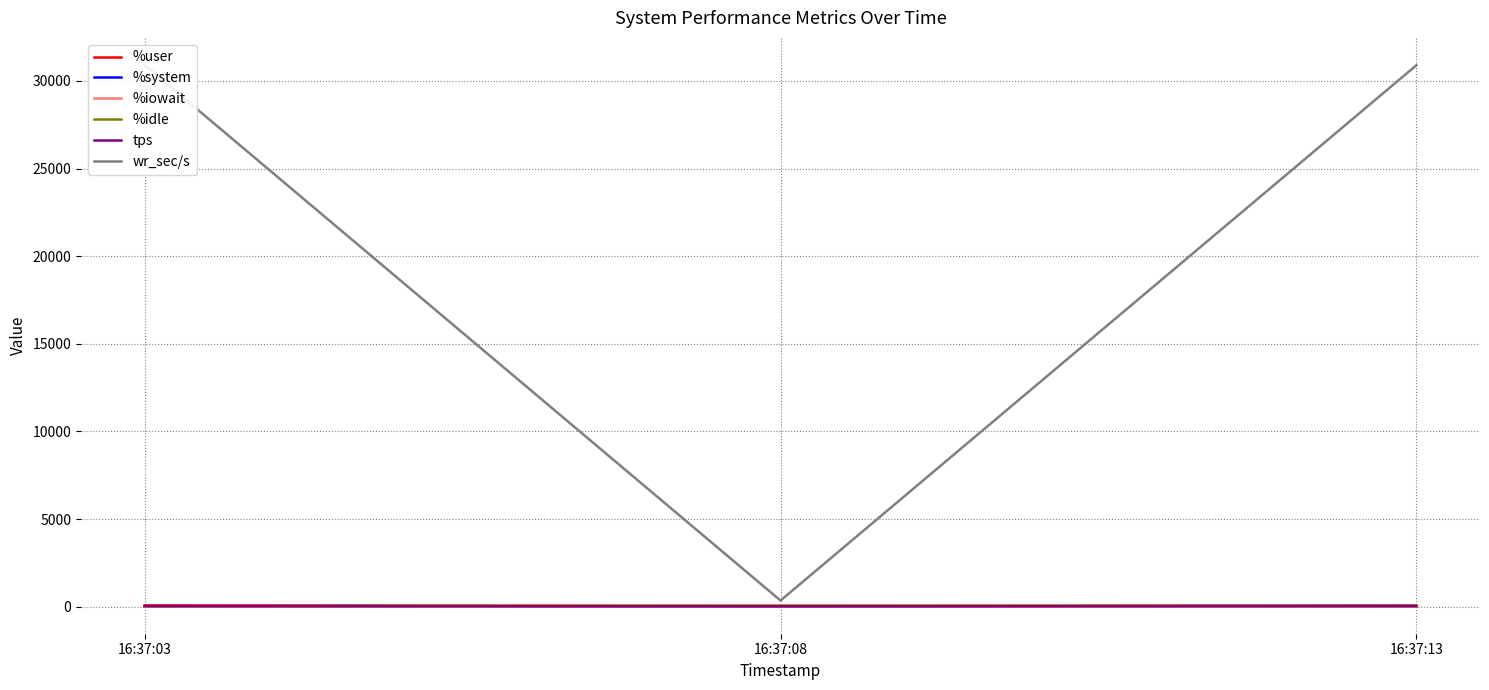

What is the value of the %user point at the 1st from the left?

68.8